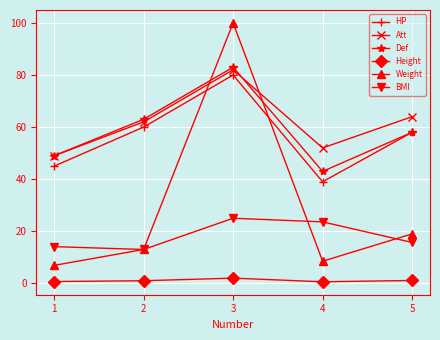

What is the value of the BMI point at the 4th from the left?

23.6